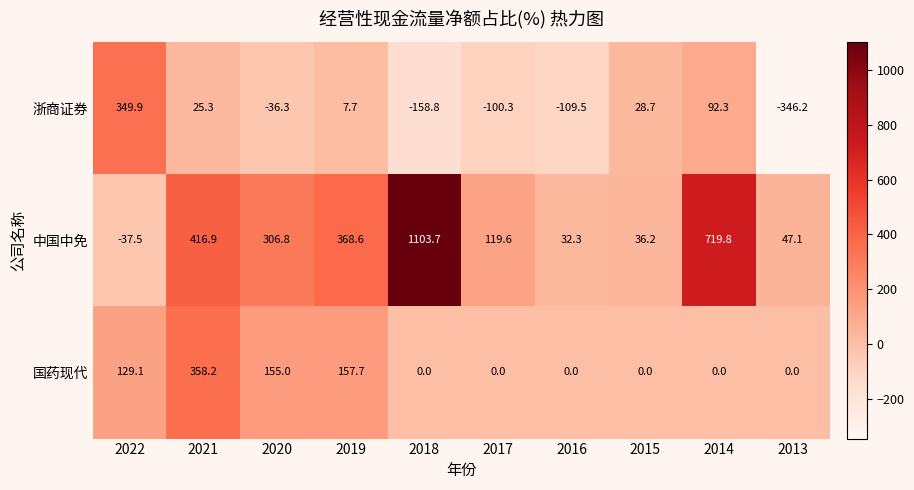

How many categories are shown in the chart?

10